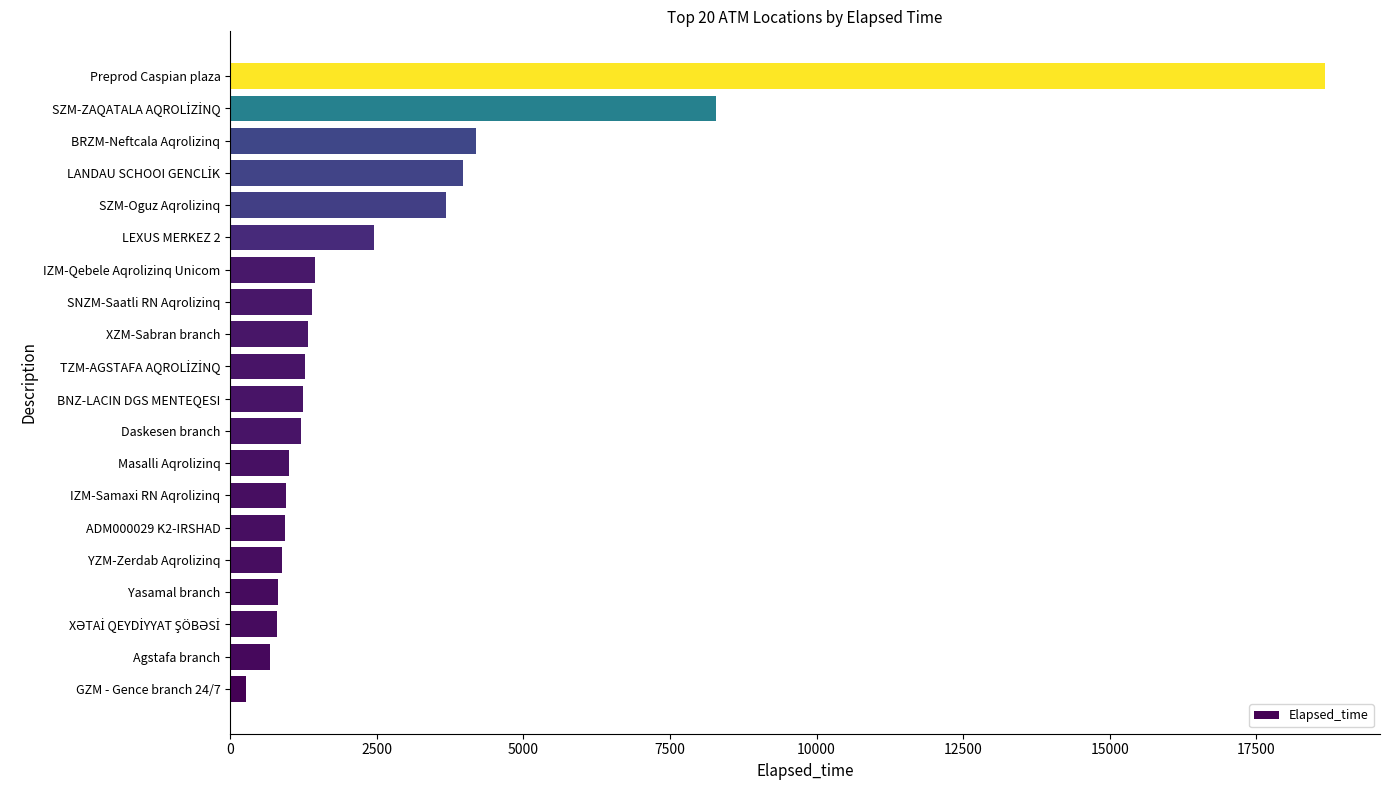

What is the greatest value displayed?

18676